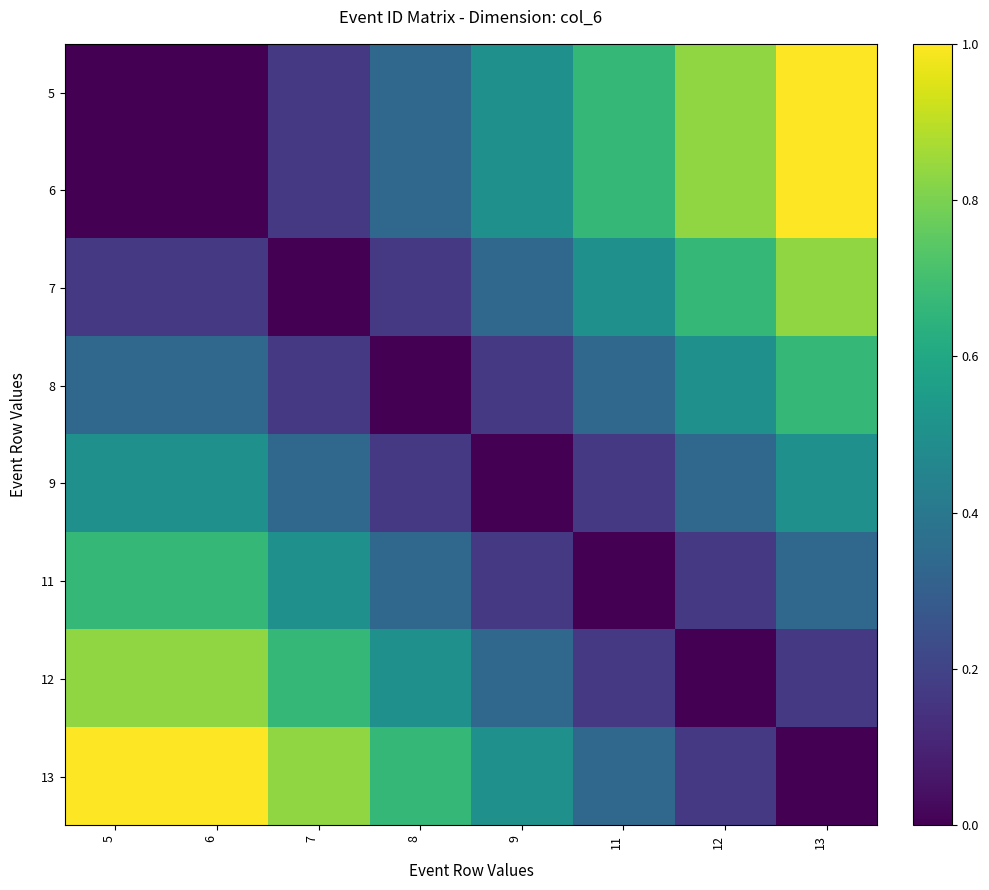

Reading left to right, what are all the values shown in this chart?

5: 5=0.0	6=0.0	7=0.2	8=0.3	9=0.5	11=0.7	12=0.8	13=1.0
6: 5=0.0	6=0.0	7=0.2	8=0.3	9=0.5	11=0.7	12=0.8	13=1.0
7: 5=0.2	6=0.2	7=0.0	8=0.2	9=0.3	11=0.5	12=0.7	13=0.8
8: 5=0.3	6=0.3	7=0.2	8=0.0	9=0.2	11=0.3	12=0.5	13=0.7
9: 5=0.5	6=0.5	7=0.3	8=0.2	9=0.0	11=0.2	12=0.3	13=0.5
11: 5=0.7	6=0.7	7=0.5	8=0.3	9=0.2	11=0.0	12=0.2	13=0.3
12: 5=0.8	6=0.8	7=0.7	8=0.5	9=0.3	11=0.2	12=0.0	13=0.2
13: 5=1.0	6=1.0	7=0.8	8=0.7	9=0.5	11=0.3	12=0.2	13=0.0